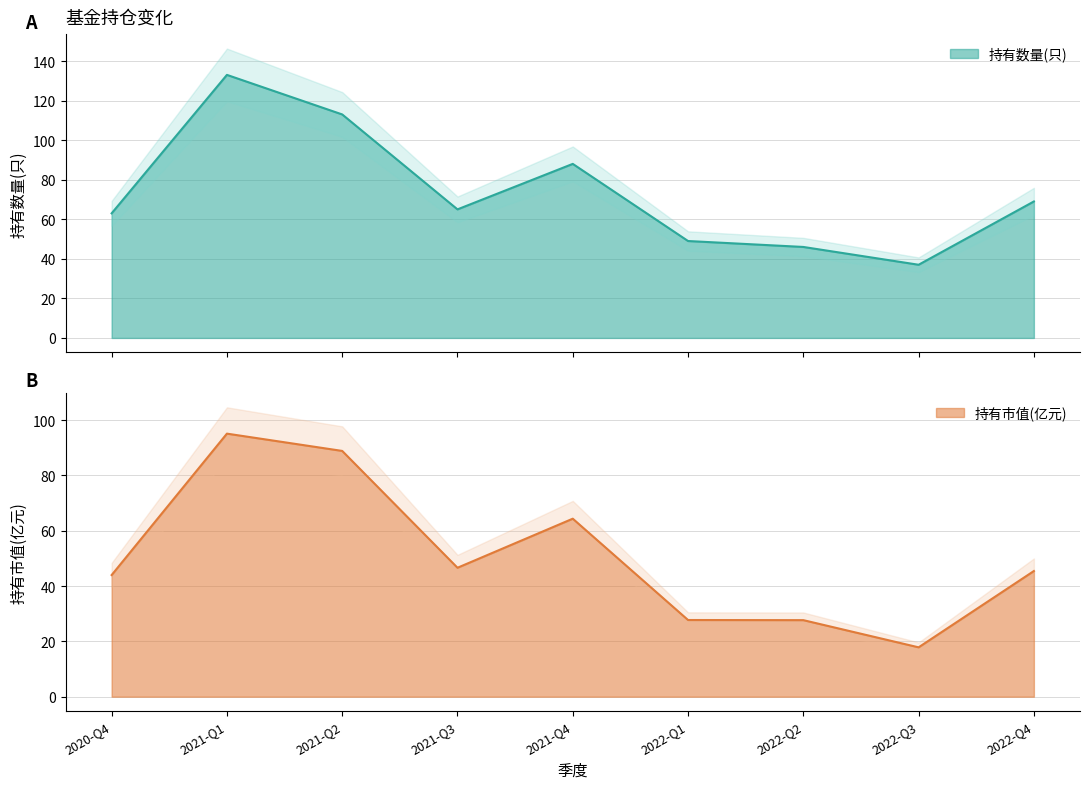

Rank the series by their average value, from lowest to highest.

持有市值(亿元), 持有数量(只)